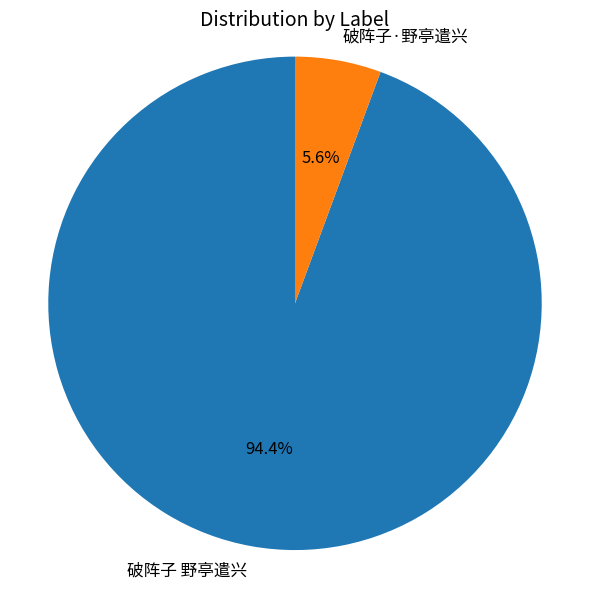

True or false: 破阵子·野亭遣兴 accounts for 21% of the total.

False